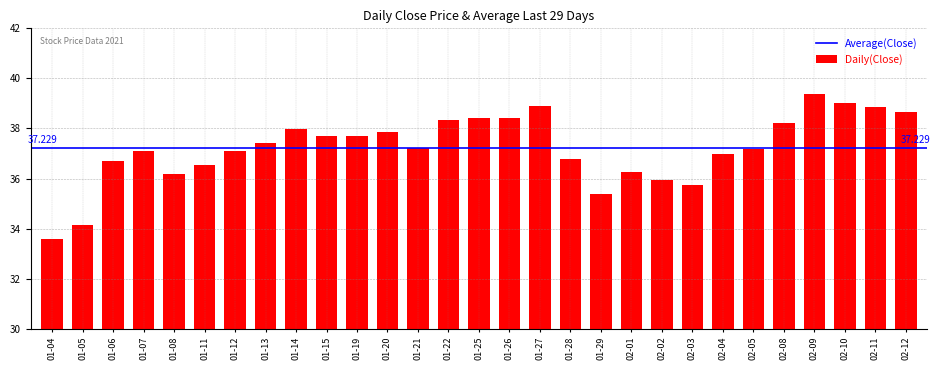

Reading left to right, list all the values displayed in this chart.

33.6	34.1	36.7	37.1	36.2	36.5	37.1	37.4	38.0	37.7	37.7	37.8	37.2	38.3	38.4	38.4	38.9	36.8	35.4	36.3	35.9	35.7	37.0	37.2	38.2	39.4	39.0	38.9	38.7